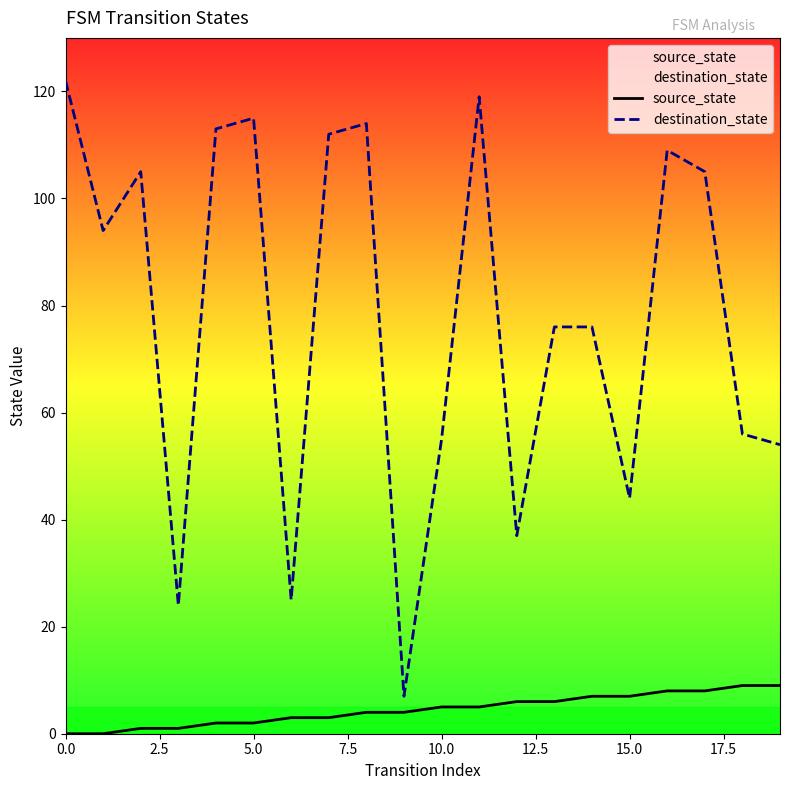

Which series has the widest spread of values?

destination_state